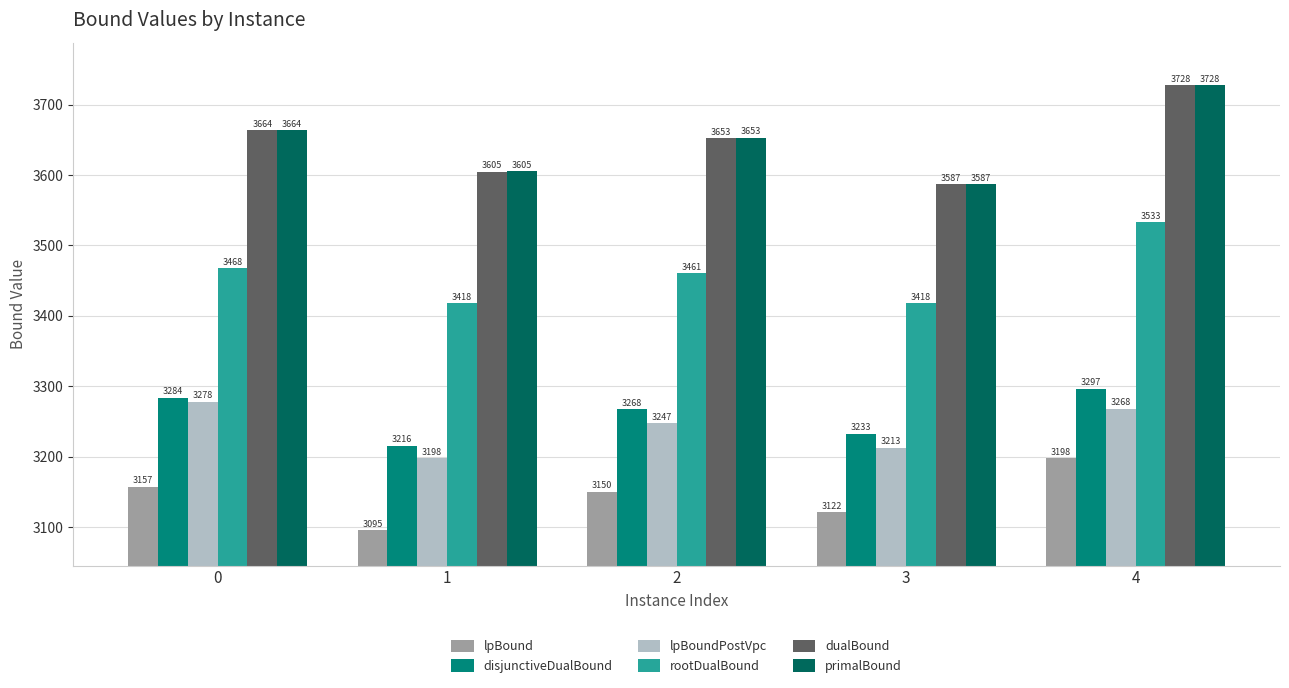

What is the difference between the maximum and minimum values in the lpBoundPostVpc series?

80.0